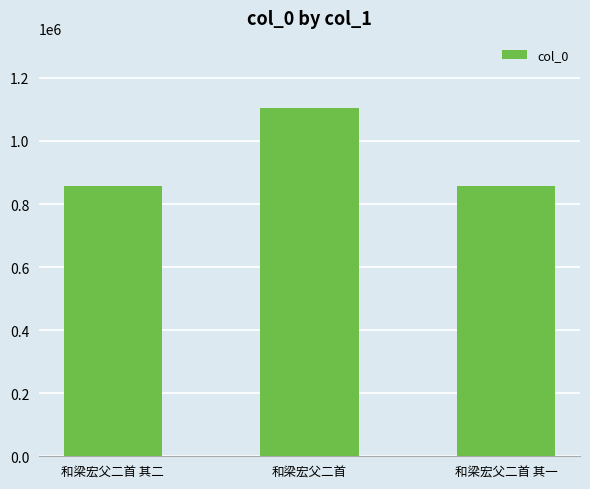

Approximately how many times larger is the value at 和梁宏父二首 其一 compared to 和梁宏父二首?

0.8